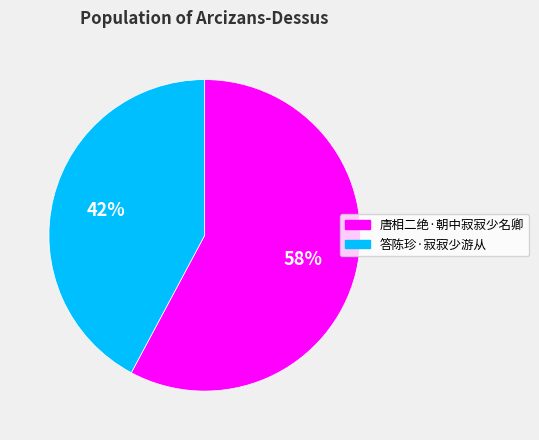

How many segments does this pie chart have?

2